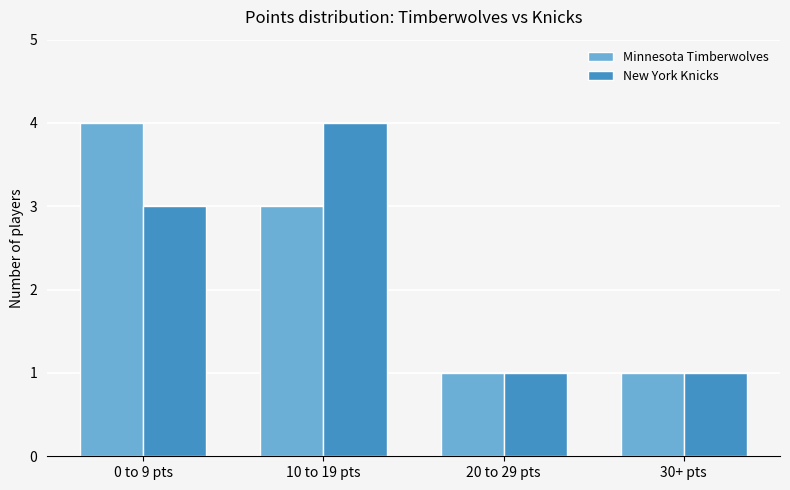

Is the value of New York Knicks at 30+ pts greater than the value of Minnesota Timberwolves at 10 to 19 pts?

No